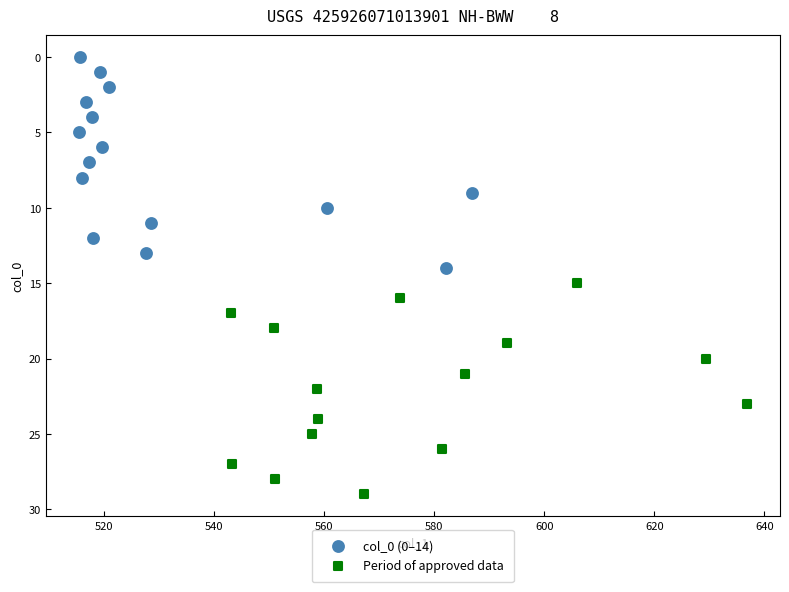

Which series contains the highest Y value?

Period of approved data